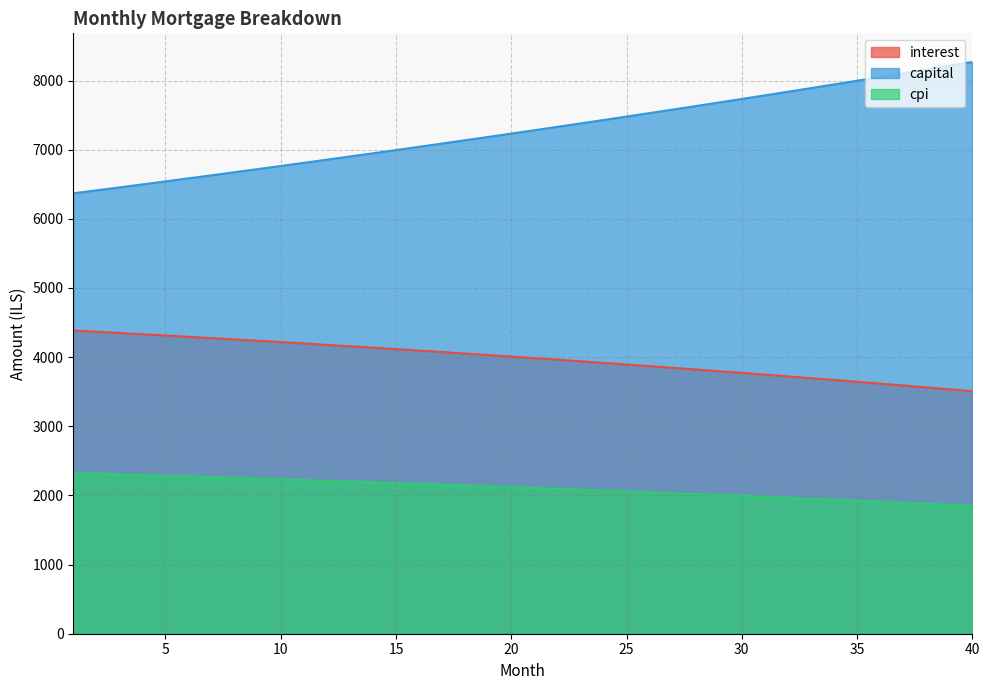

At which category does the chart reach its minimum across all series?

40